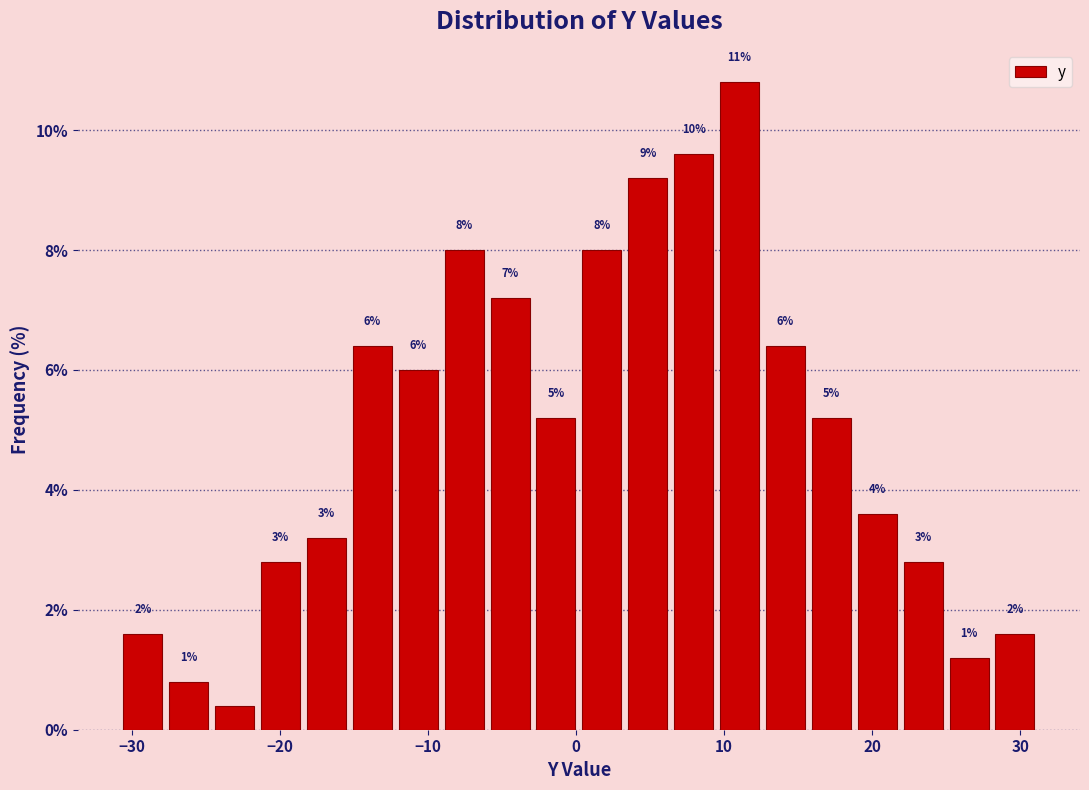

Around what value on the x-axis is the tallest bar? Give the approximate position of its centre, as read against the axis.

11